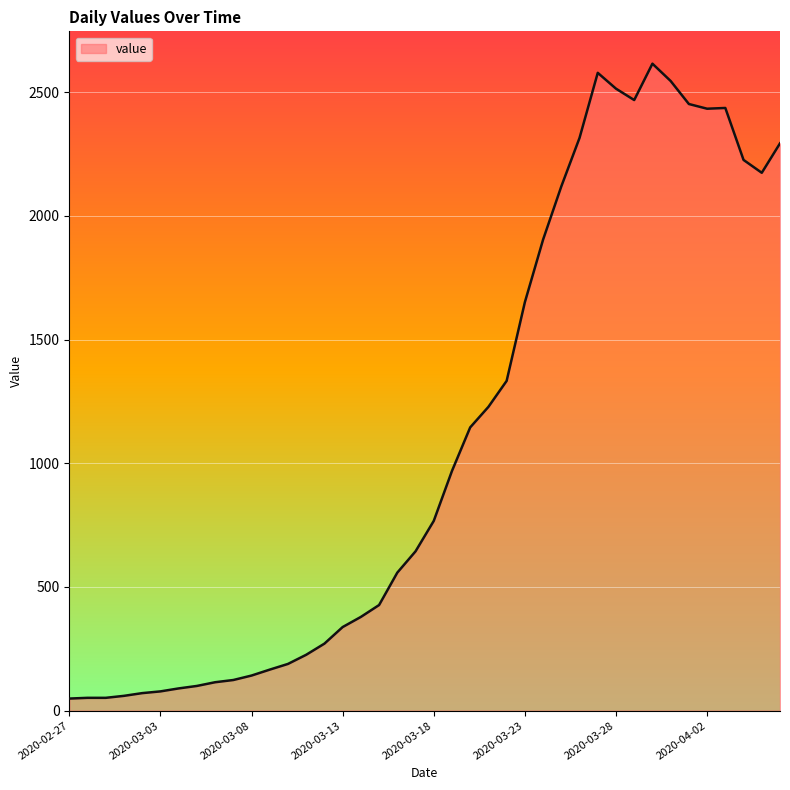

What is the maximum value shown in the chart?

2615